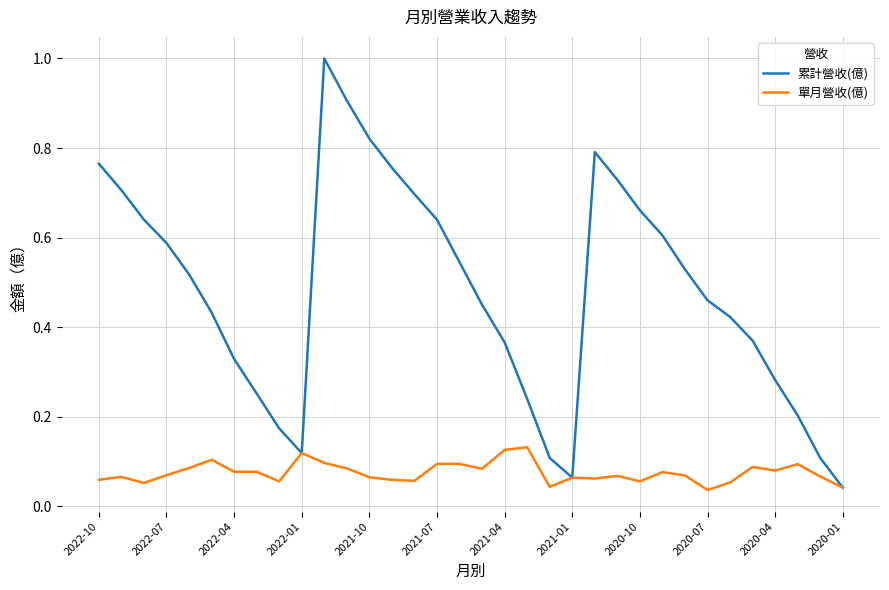

What is the maximum value shown in the chart?

1.0